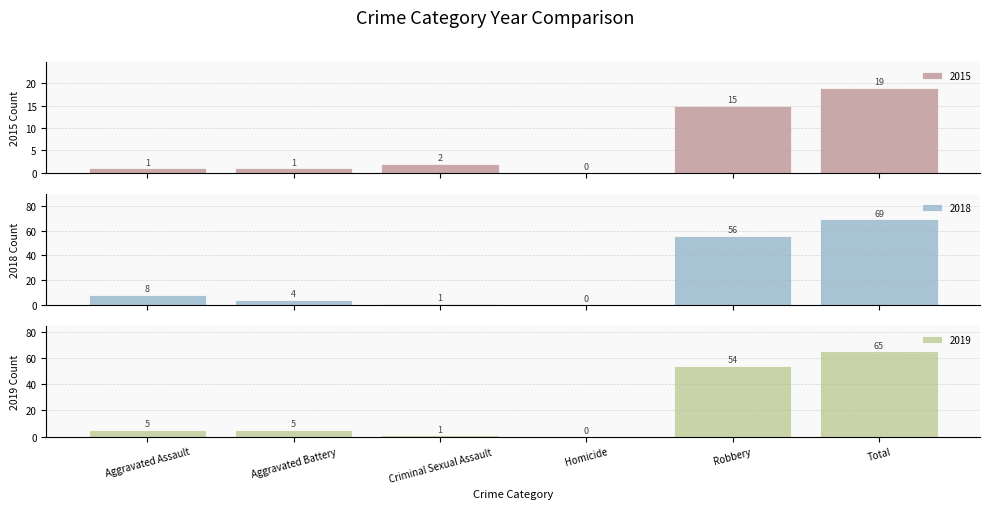

Where does the 2017 series first go above 8?

Robbery